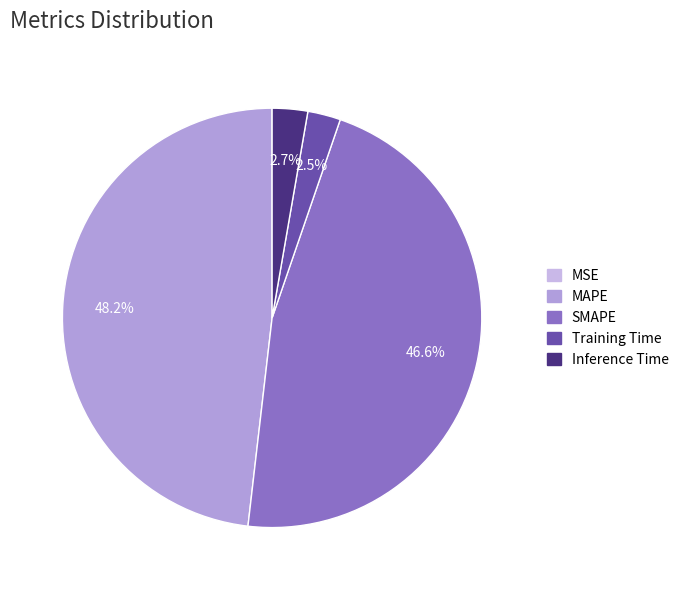

To the nearest percent, what percentage of the pie is Inference Time?

3%